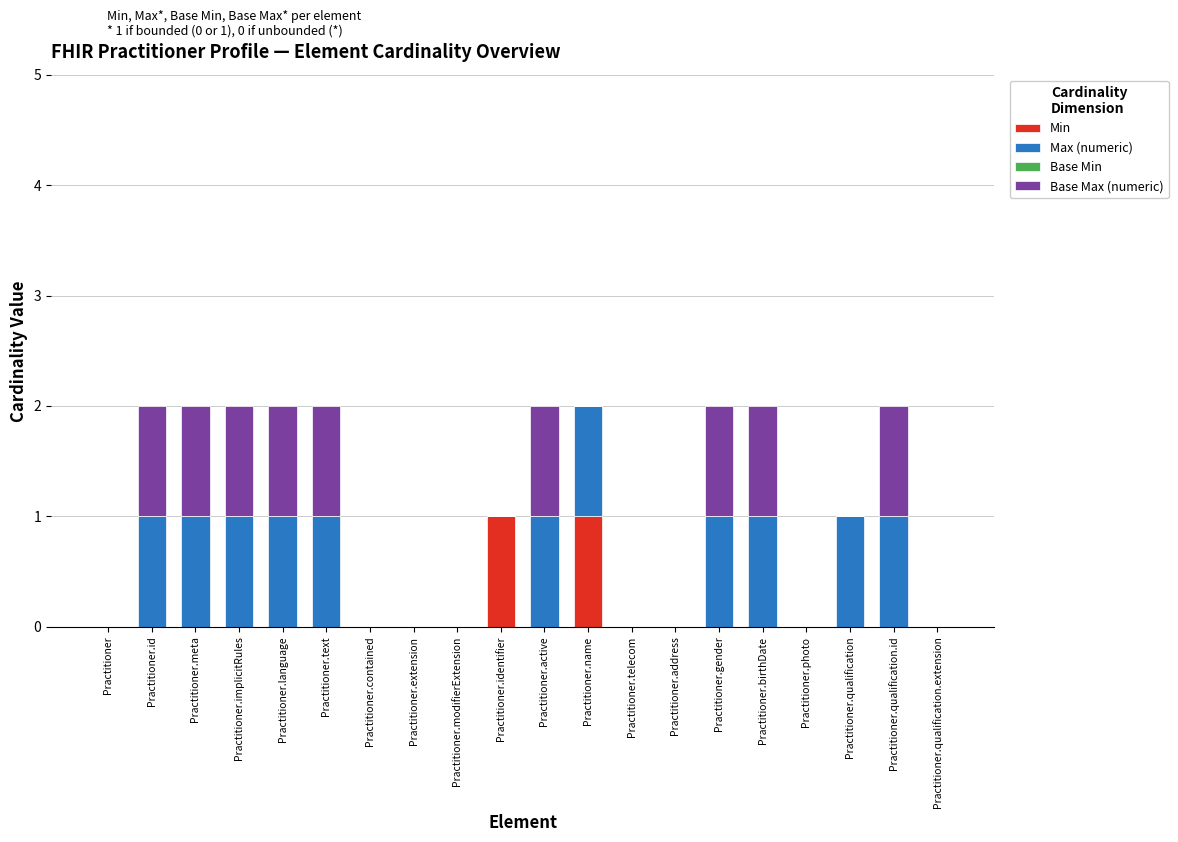

True or false: Min has a value of -1 at Practitioner.meta.

False